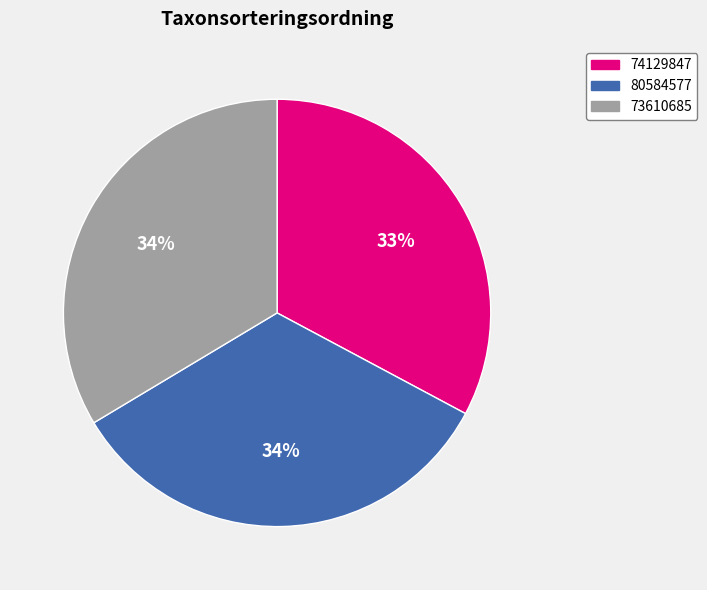

How many slices are in this pie chart?

3